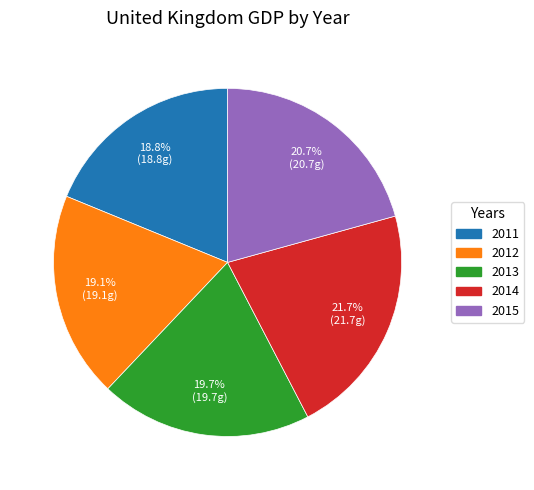

Approximately how many times larger is the value at 2015 compared to 2014?

1.0